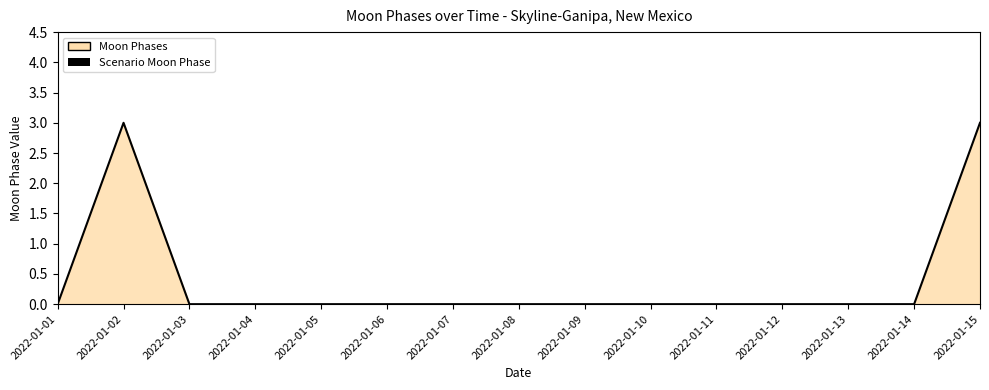

Rank the categories by value from lowest to highest.

2022-01-01, 2022-01-03, 2022-01-04, 2022-01-05, 2022-01-06, 2022-01-07, 2022-01-08, 2022-01-09, 2022-01-10, 2022-01-11, 2022-01-12, 2022-01-13, 2022-01-14, 2022-01-02, 2022-01-15